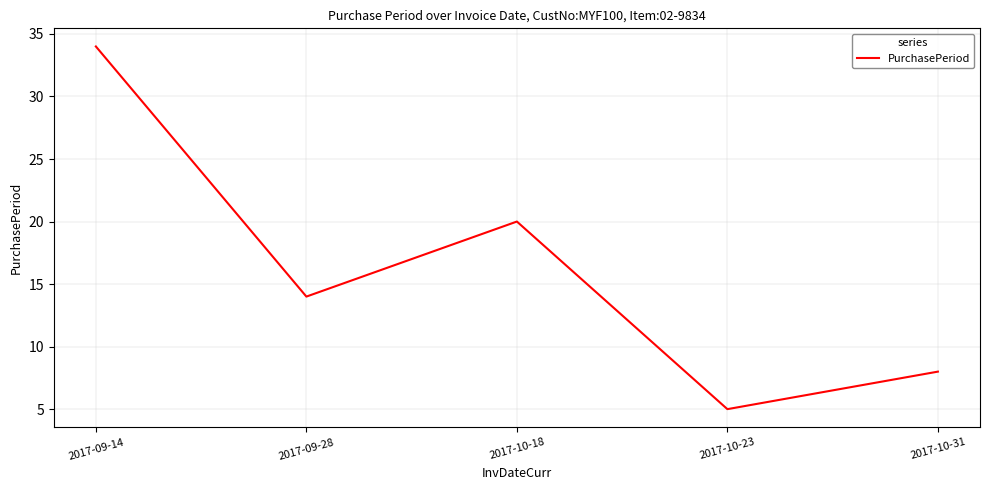

Between 2017-09-14 and 2017-09-28, which is larger?

2017-09-14